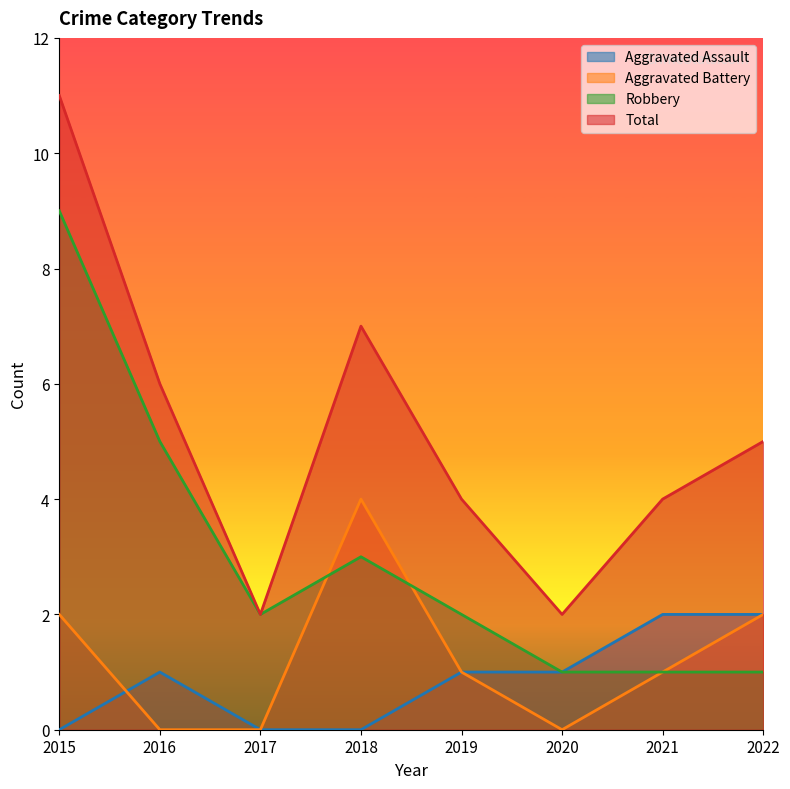

Count the Total values in the range 4 to 7.

5